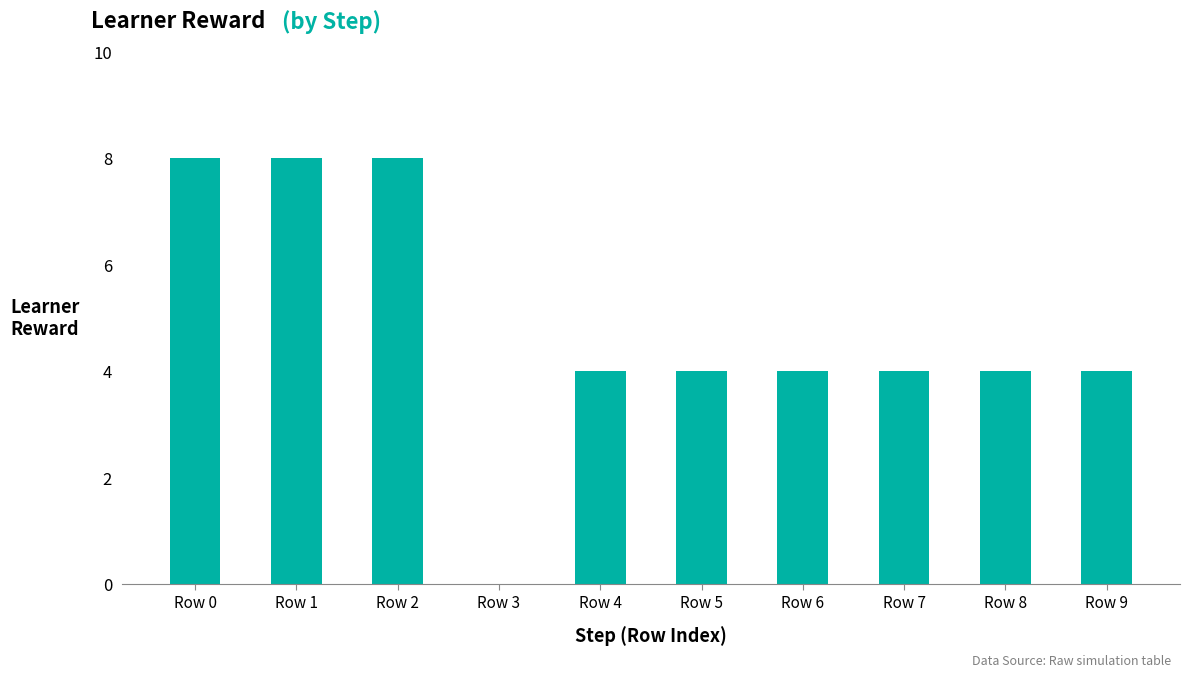

What is the maximum value shown in the chart?

8